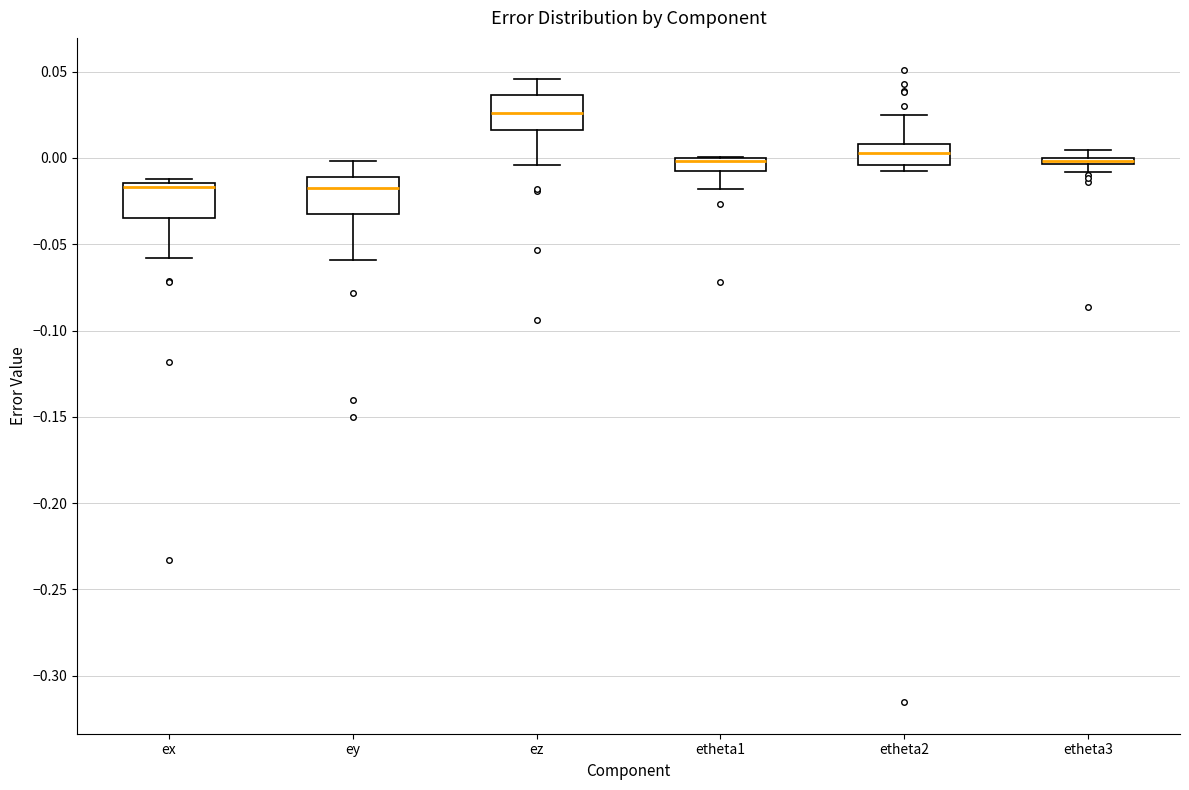

Where is the upper edge of the box for ex on the y-axis? The values are not printed on the chart, so give them approximately, as read against the axis.

-0.015